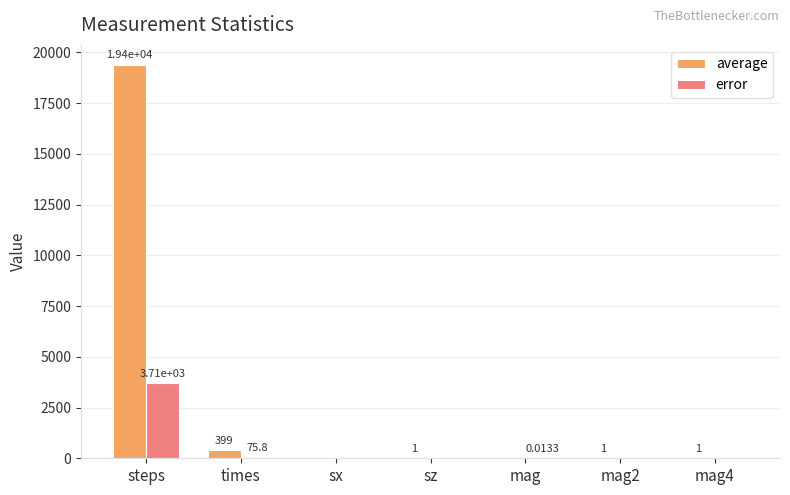

What is the average value of the error series?

540.8